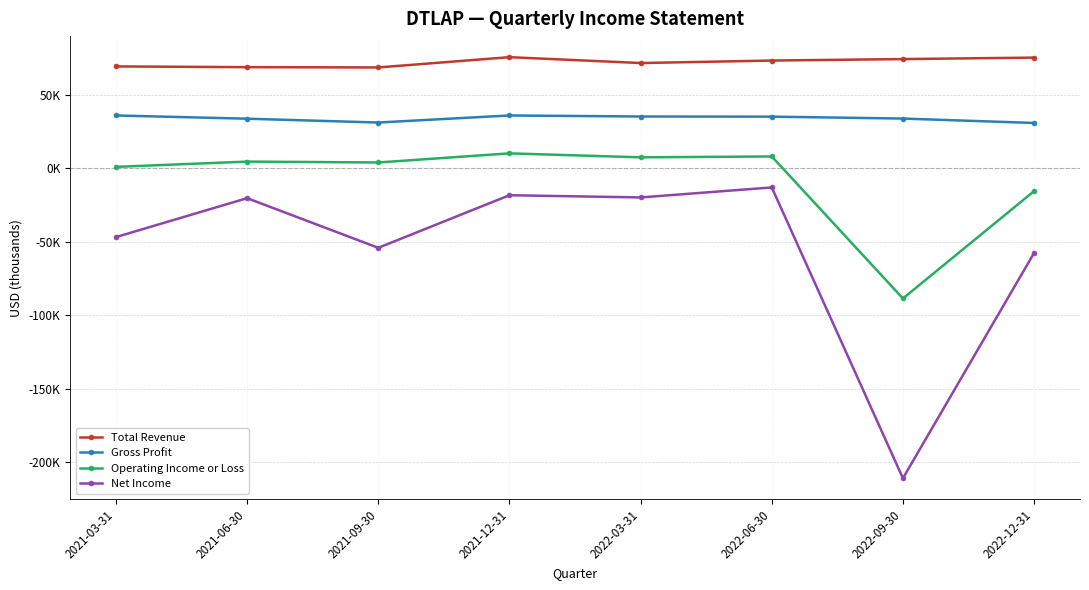

How many data points in Gross Profit are above 35200?

3